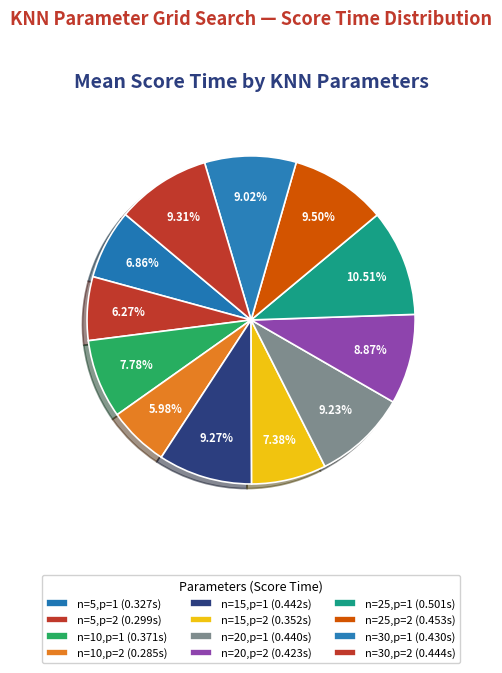

Rank the categories by value from lowest to highest.

n=10,p=2, n=5,p=2, n=5,p=1, n=15,p=2, n=10,p=1, n=20,p=2, n=30,p=1, n=20,p=1, n=15,p=1, n=30,p=2, n=25,p=2, n=25,p=1